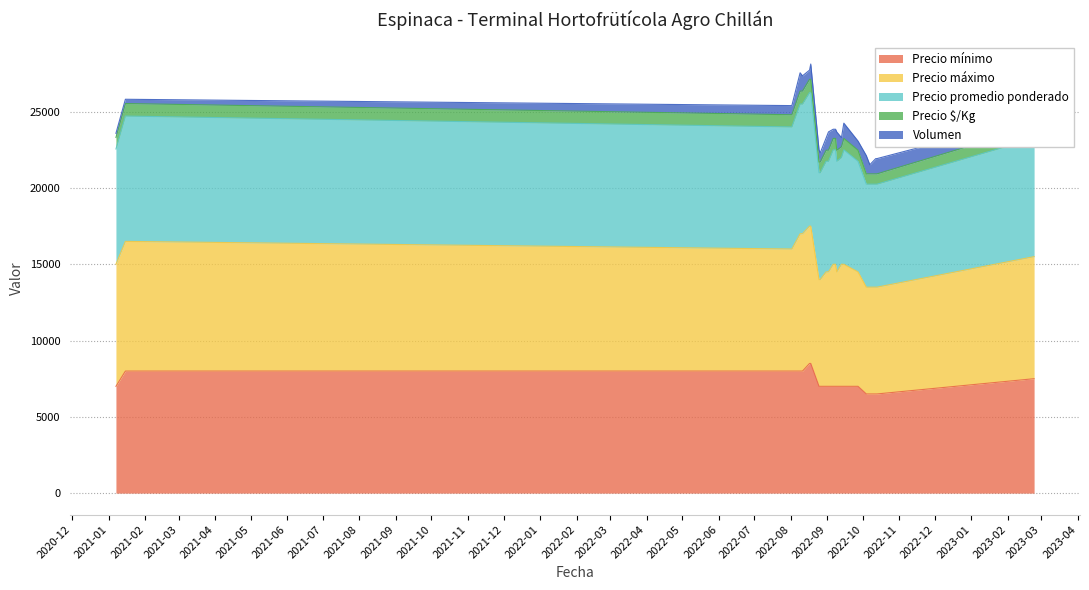

Which category has the highest value across all series?

2022-08-17